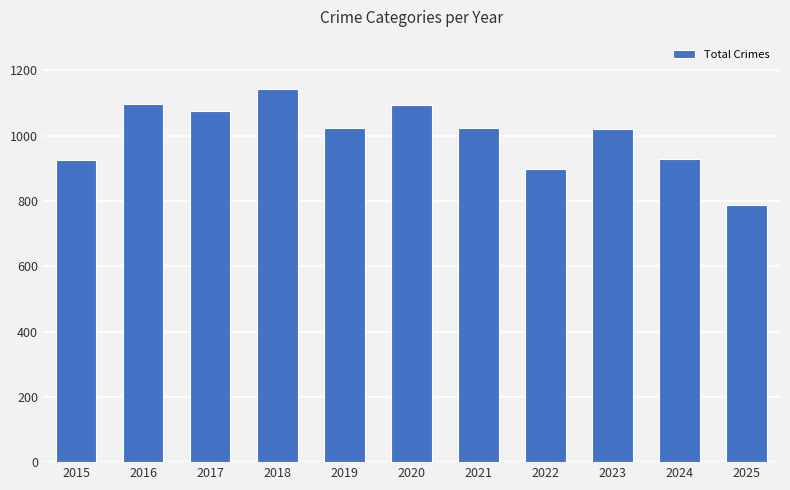

What is the change in value from 2019 to 2023?

-2